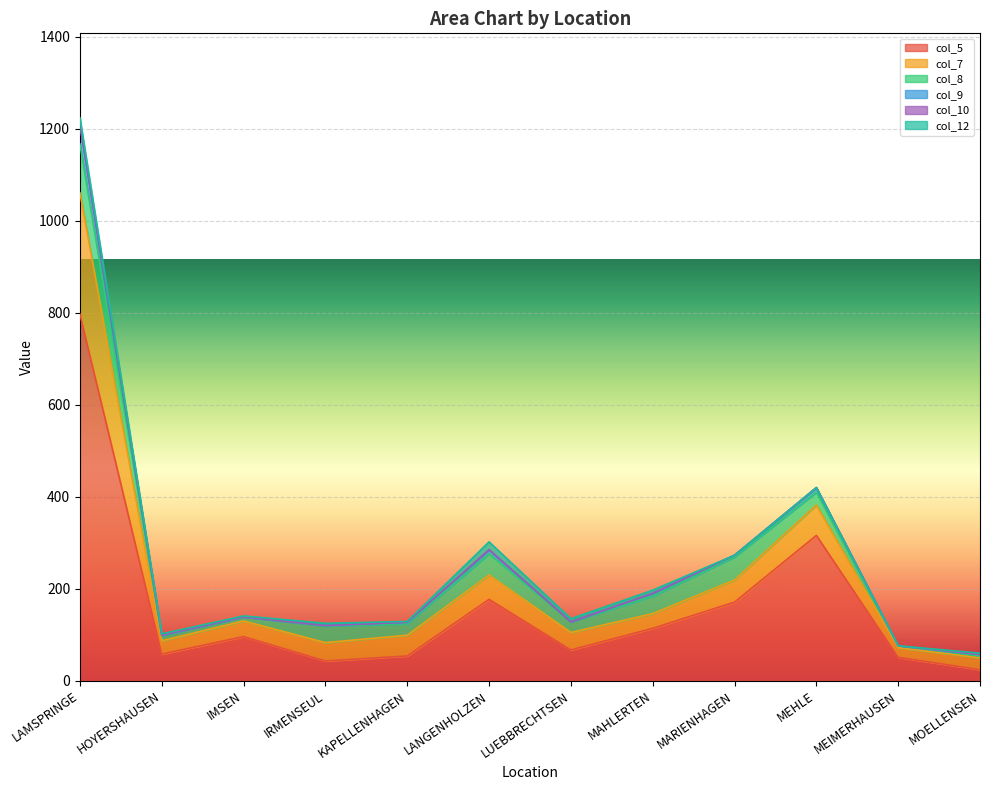

At which category does the chart reach its minimum across all series?

MOELLENSEN